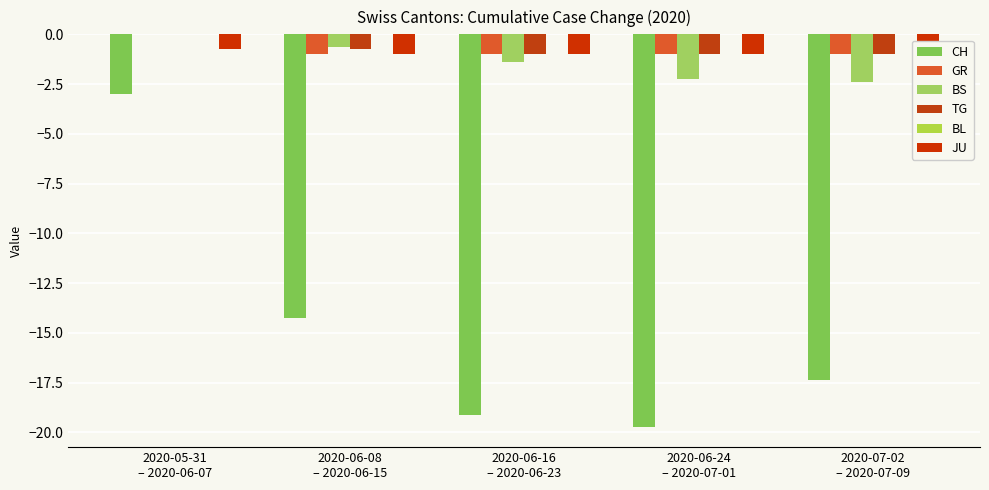

Reading left to right, what are all the values shown in this chart?

CH: 2020-05-31
– 2020-06-07=-3.0	2020-06-08
– 2020-06-15=-14.2	2020-06-16
– 2020-06-23=-19.1	2020-06-24
– 2020-07-01=-19.8	2020-07-02
– 2020-07-09=-17.4
GR: 2020-05-31
– 2020-06-07=0.0	2020-06-08
– 2020-06-15=-1.0	2020-06-16
– 2020-06-23=-1.0	2020-06-24
– 2020-07-01=-1.0	2020-07-02
– 2020-07-09=-1.0
BS: 2020-05-31
– 2020-06-07=0.0	2020-06-08
– 2020-06-15=-0.6	2020-06-16
– 2020-06-23=-1.4	2020-06-24
– 2020-07-01=-2.2	2020-07-02
– 2020-07-09=-2.4
TG: 2020-05-31
– 2020-06-07=0.0	2020-06-08
– 2020-06-15=-0.8	2020-06-16
– 2020-06-23=-1.0	2020-06-24
– 2020-07-01=-1.0	2020-07-02
– 2020-07-09=-1.0
BL: 2020-05-31
– 2020-06-07=0.0	2020-06-08
– 2020-06-15=0.0	2020-06-16
– 2020-06-23=0.0	2020-06-24
– 2020-07-01=0.0	2020-07-02
– 2020-07-09=0.0
JU: 2020-05-31
– 2020-06-07=-0.8	2020-06-08
– 2020-06-15=-1.0	2020-06-16
– 2020-06-23=-1.0	2020-06-24
– 2020-07-01=-1.0	2020-07-02
– 2020-07-09=-1.0